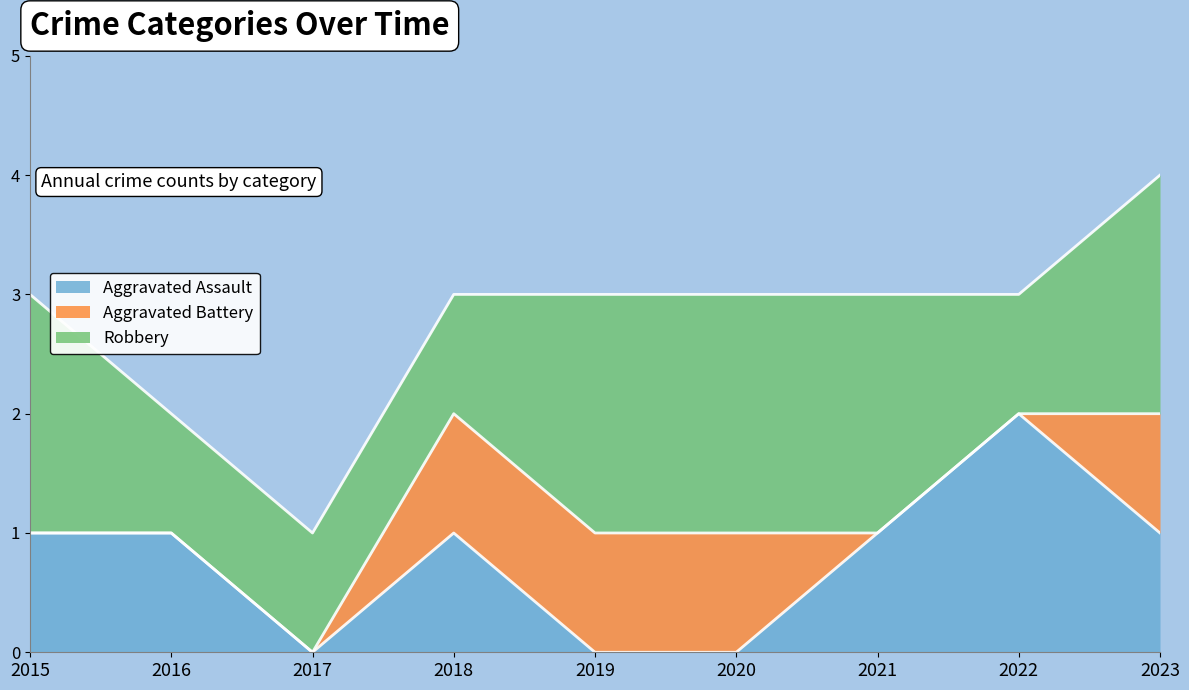

How many series are shown in this chart?

3